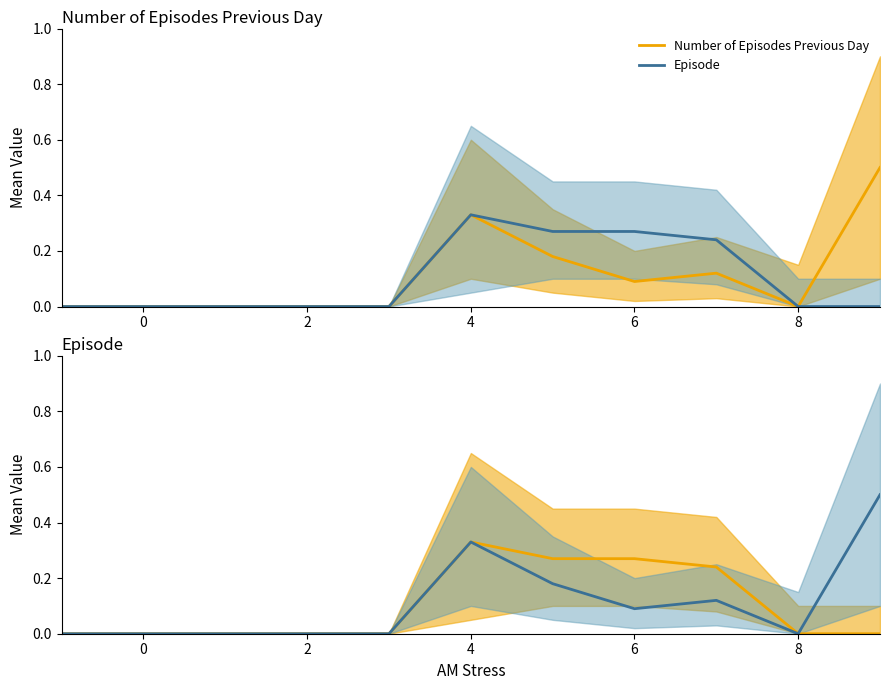

True or false: Number of Episodes Previous Day and Episode cross at least once.

False